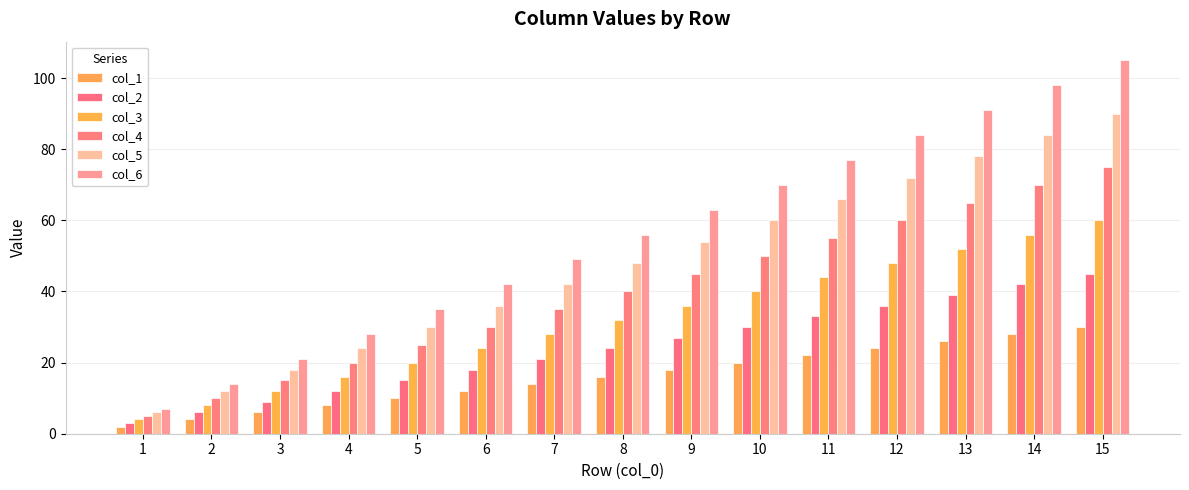

At which label does col_1 first exceed 16?

9